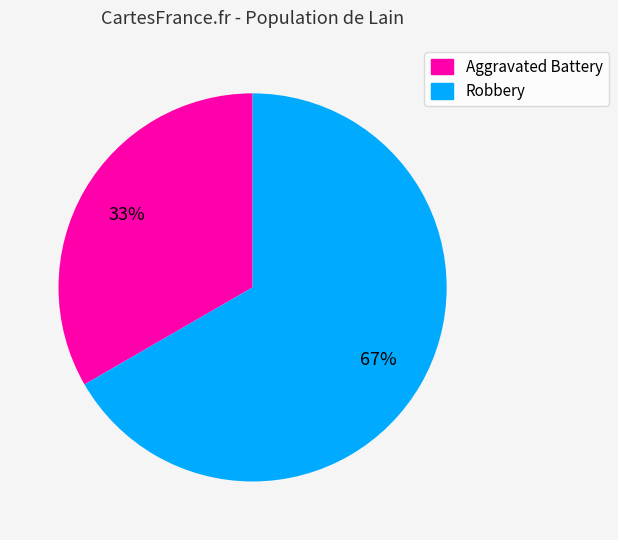

To the nearest percent, what is the combined percentage of Aggravated Battery and Robbery?

100%